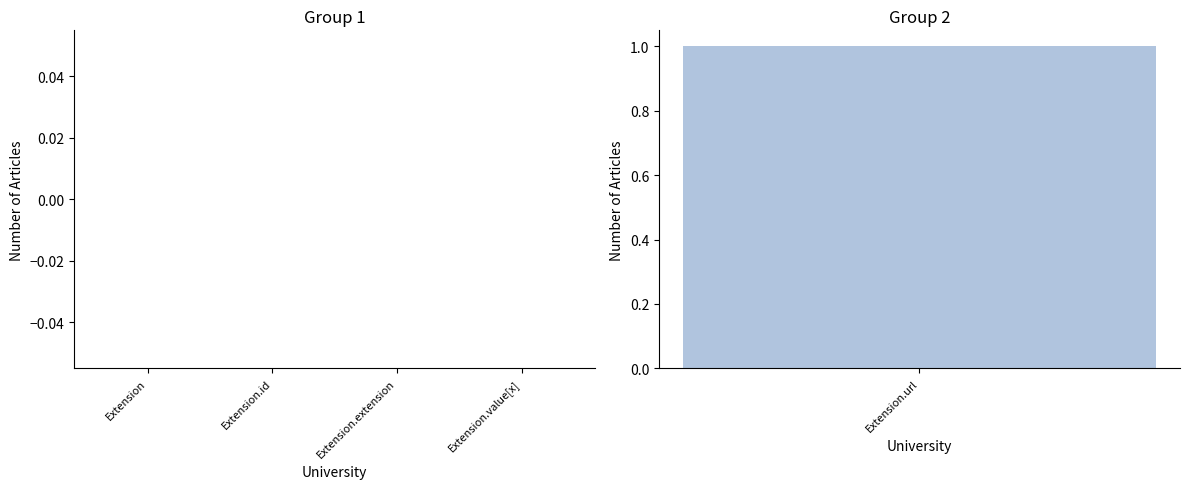

At which label is Base Min closest to 0?

Extension